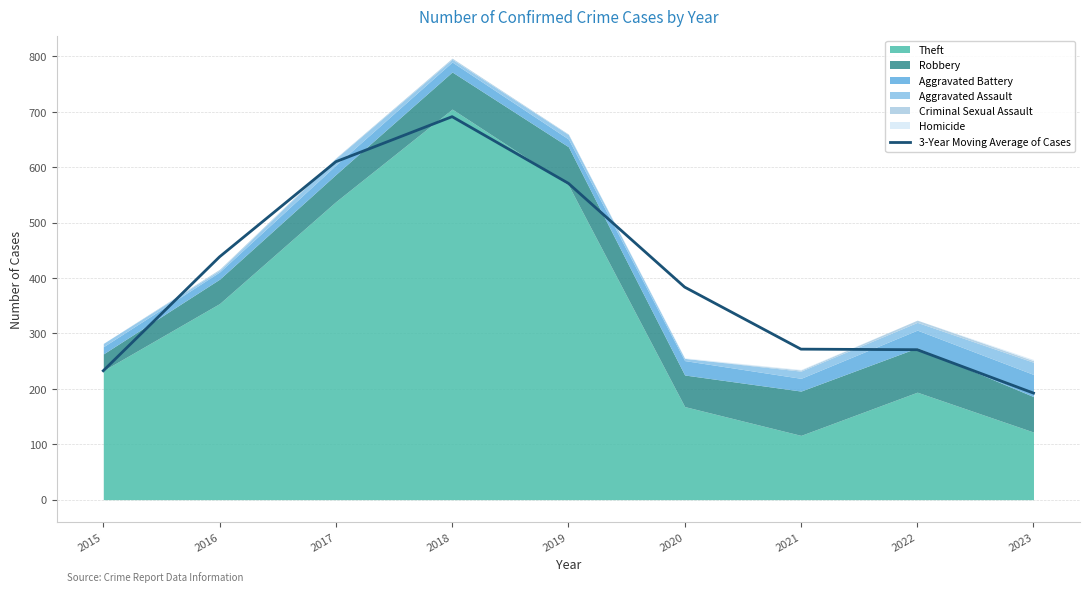

The value of 3-Year Moving Average of Cases at 2018 is 691.3. True or false?

True